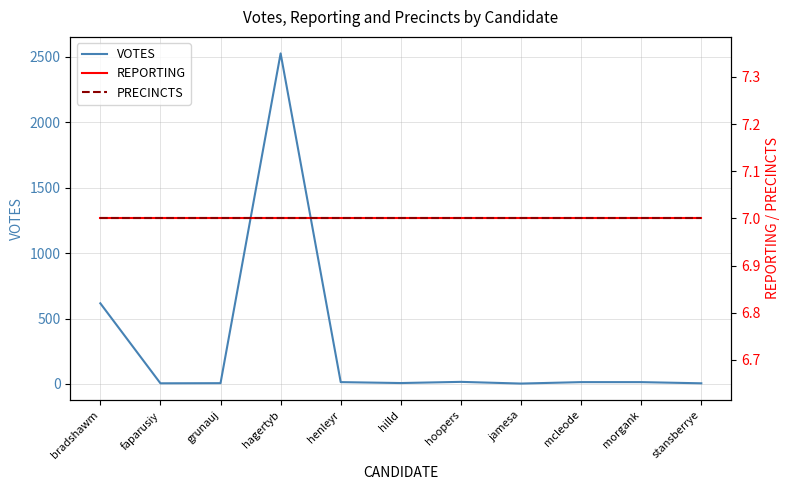

Which series changed the most between bradshawm and hilld?

VOTES